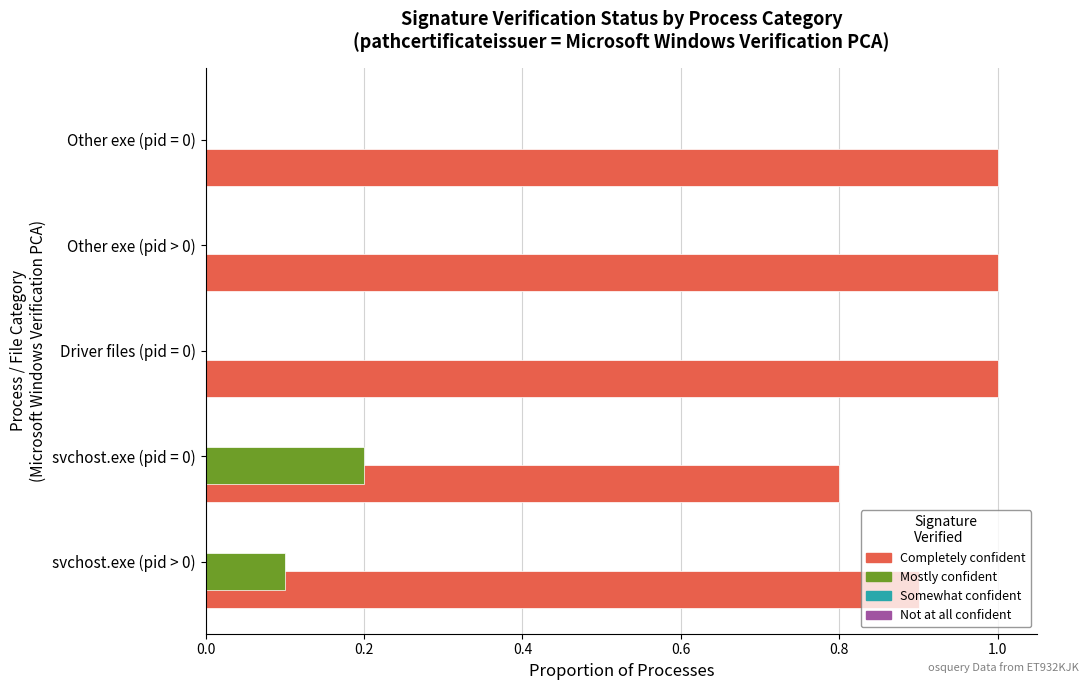

What is the sum of all Mostly confident values?

0.3